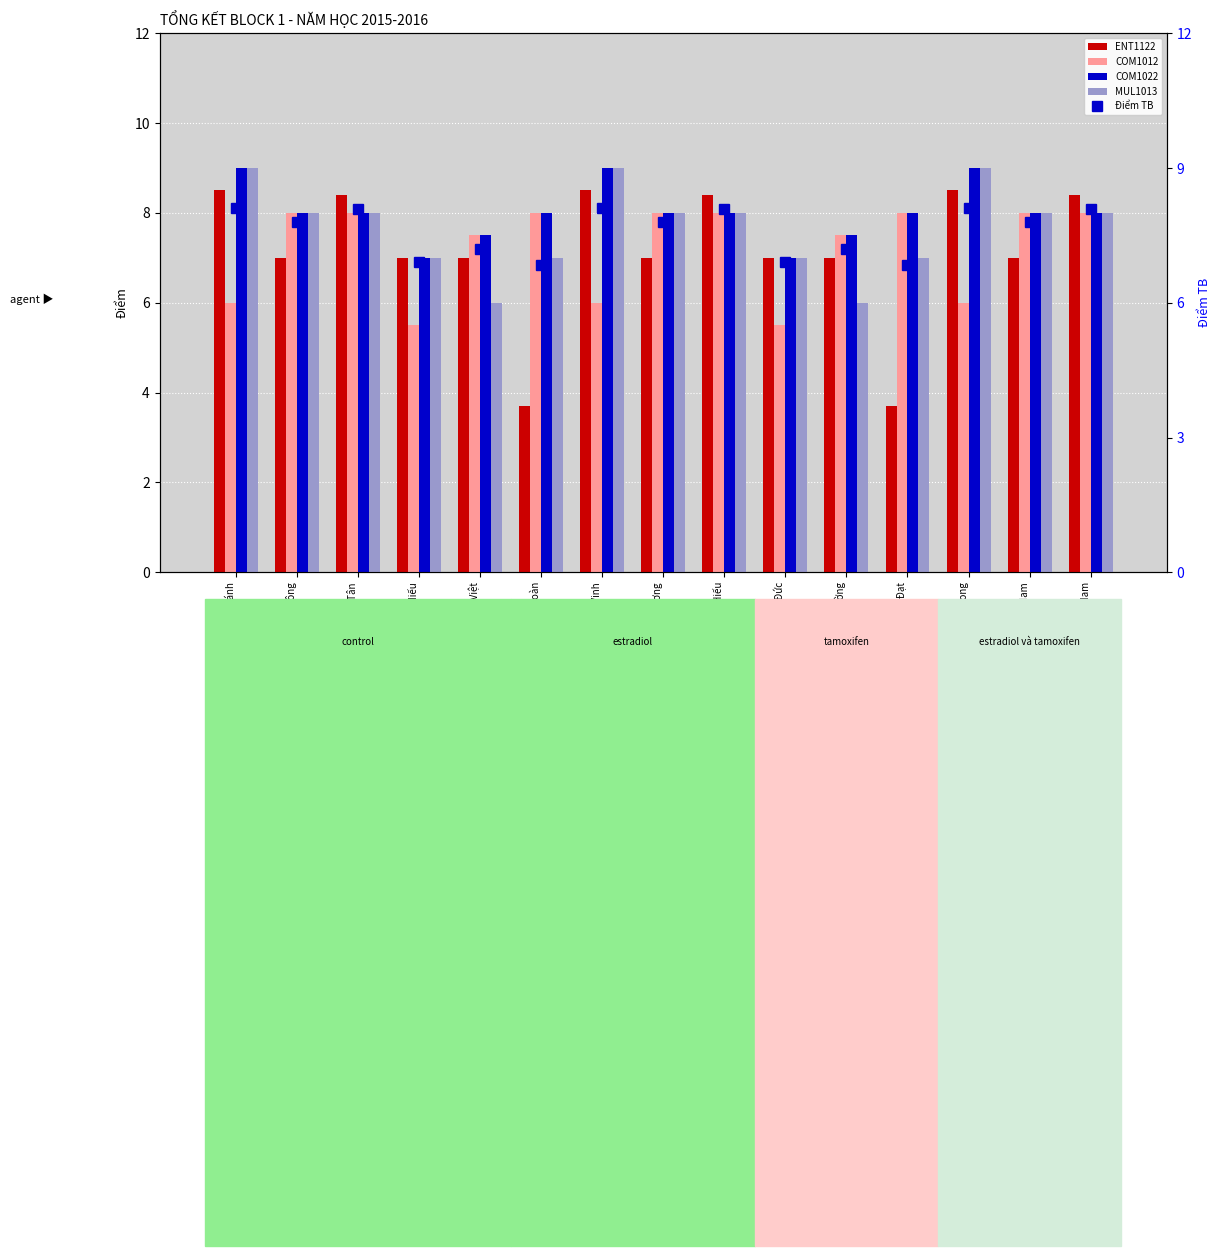

What is the sum of all ENT1122 values?

107.1